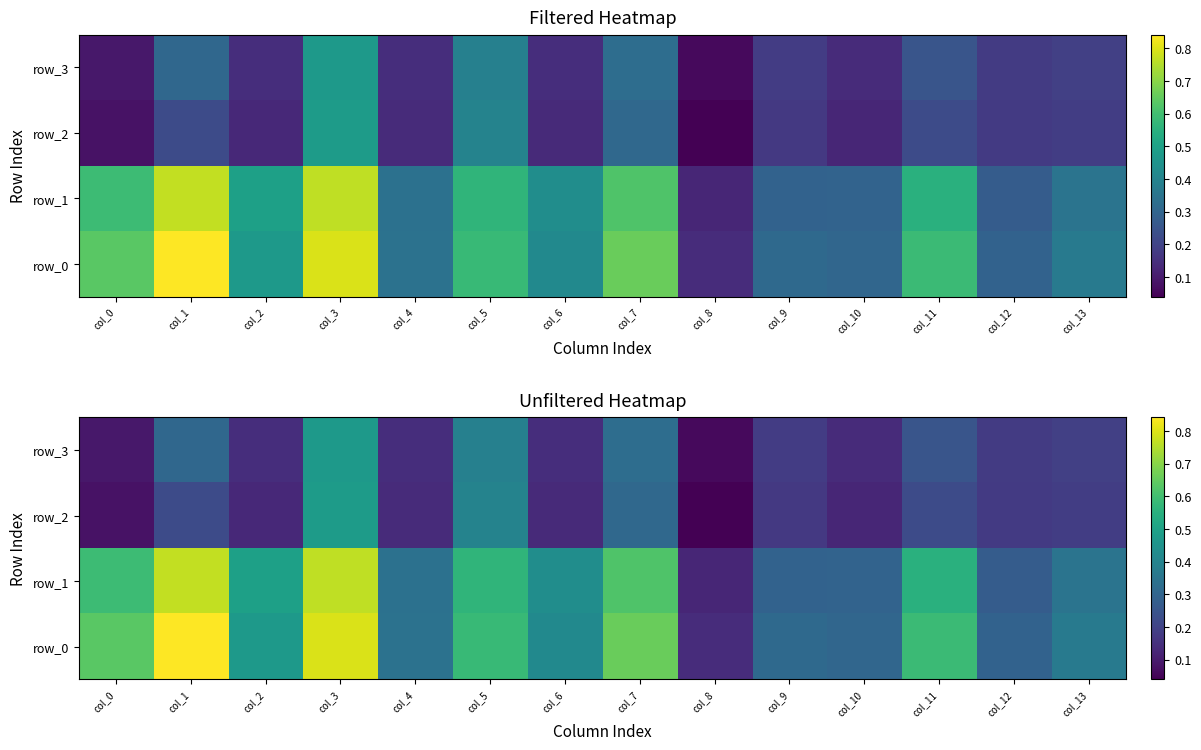

Reading right to left, list all the values displayed in this chart.

row_0: 0.4	0.3	0.6	0.3	0.3	0.1	0.7	0.4	0.6	0.3	0.8	0.5	0.8	0.6
row_1: 0.3	0.3	0.5	0.3	0.3	0.1	0.6	0.4	0.6	0.3	0.8	0.5	0.8	0.6
row_2: 0.2	0.2	0.2	0.1	0.2	0.0	0.3	0.1	0.4	0.1	0.5	0.1	0.2	0.1
row_3: 0.2	0.2	0.3	0.1	0.2	0.1	0.3	0.1	0.4	0.1	0.5	0.1	0.3	0.1